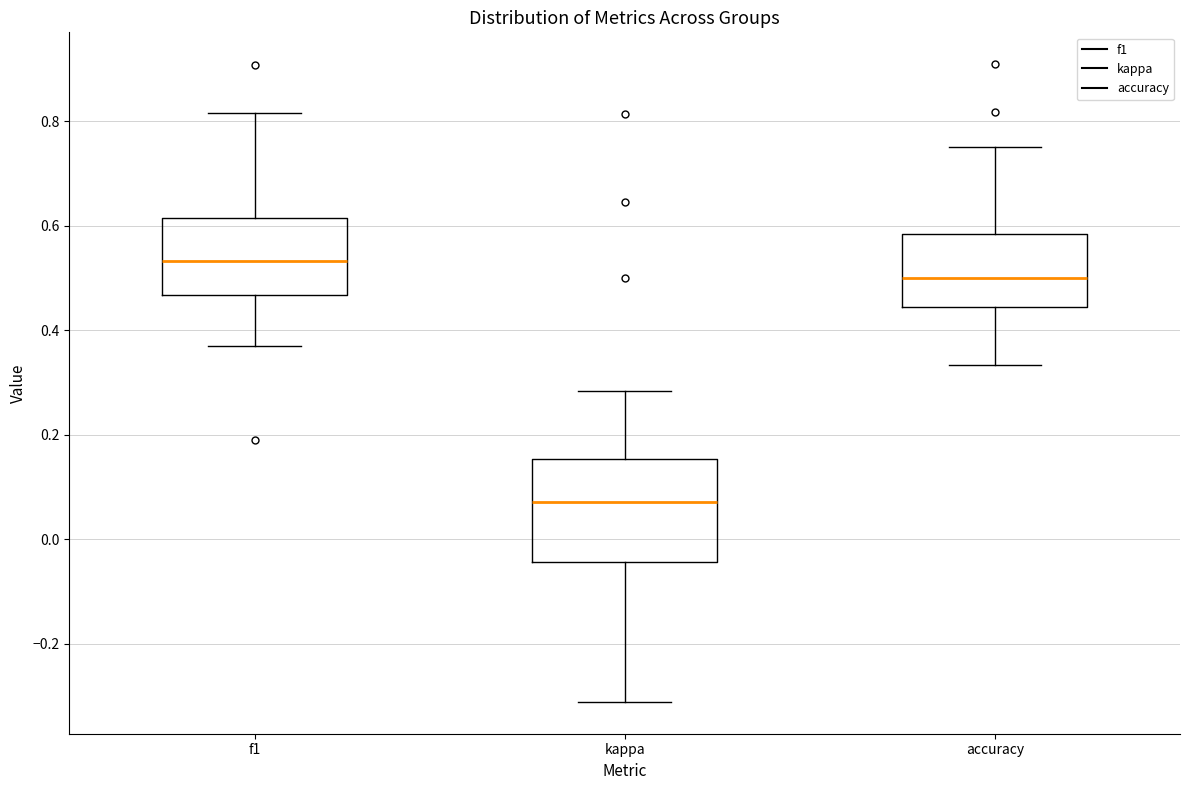

Which box's median line is the highest?

f1